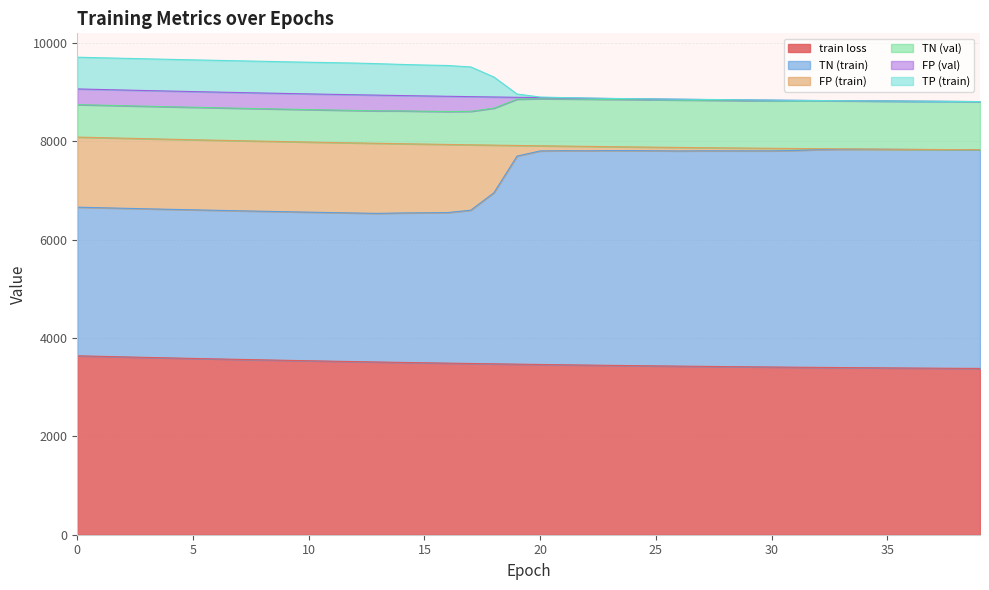

True or false: TN (train) and FP (train) intersect in this chart.

False